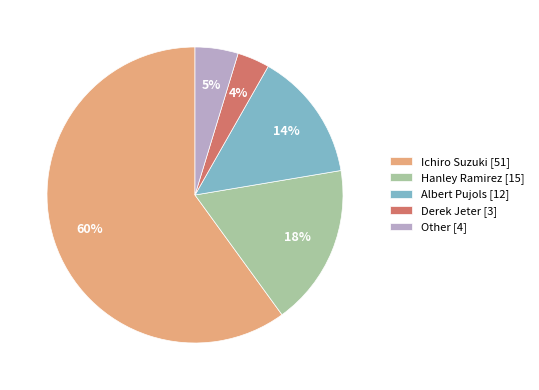

Which category has the smallest portion of the pie?

Derek Jeter